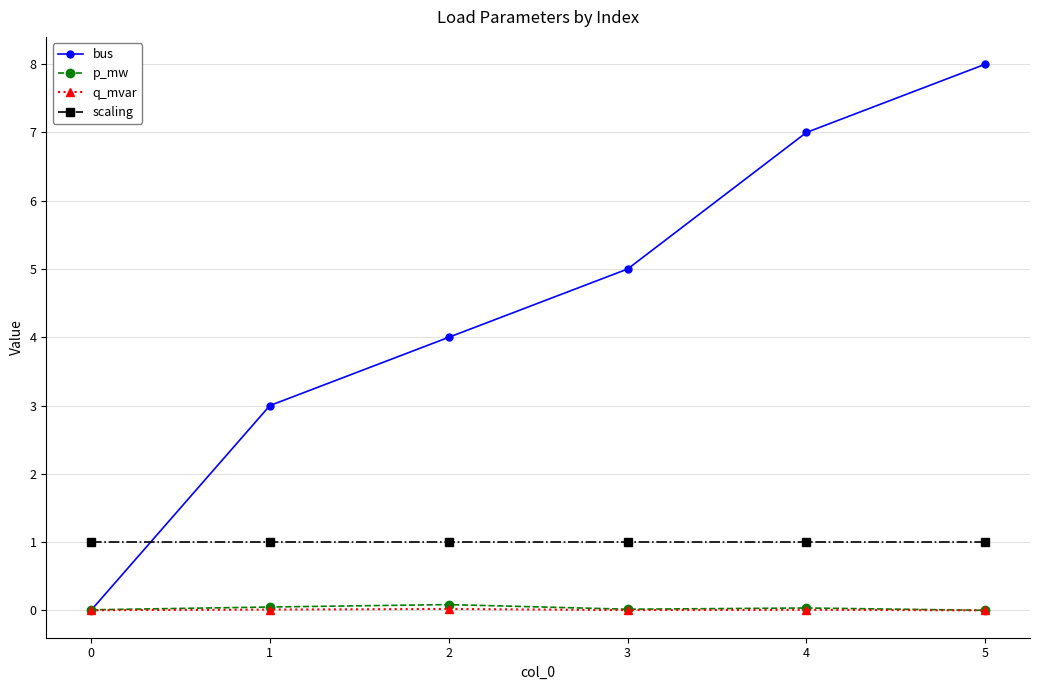

Which series has the largest total across all categories?

bus